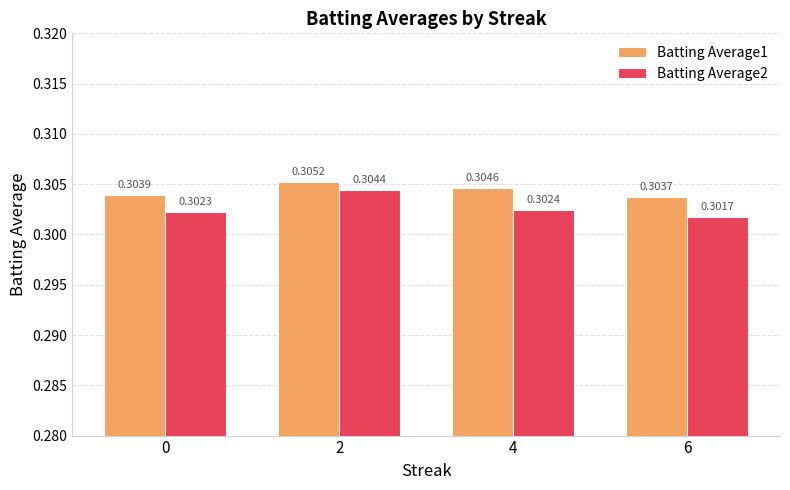

What is the sum of all Batting Average2 values?

1.2